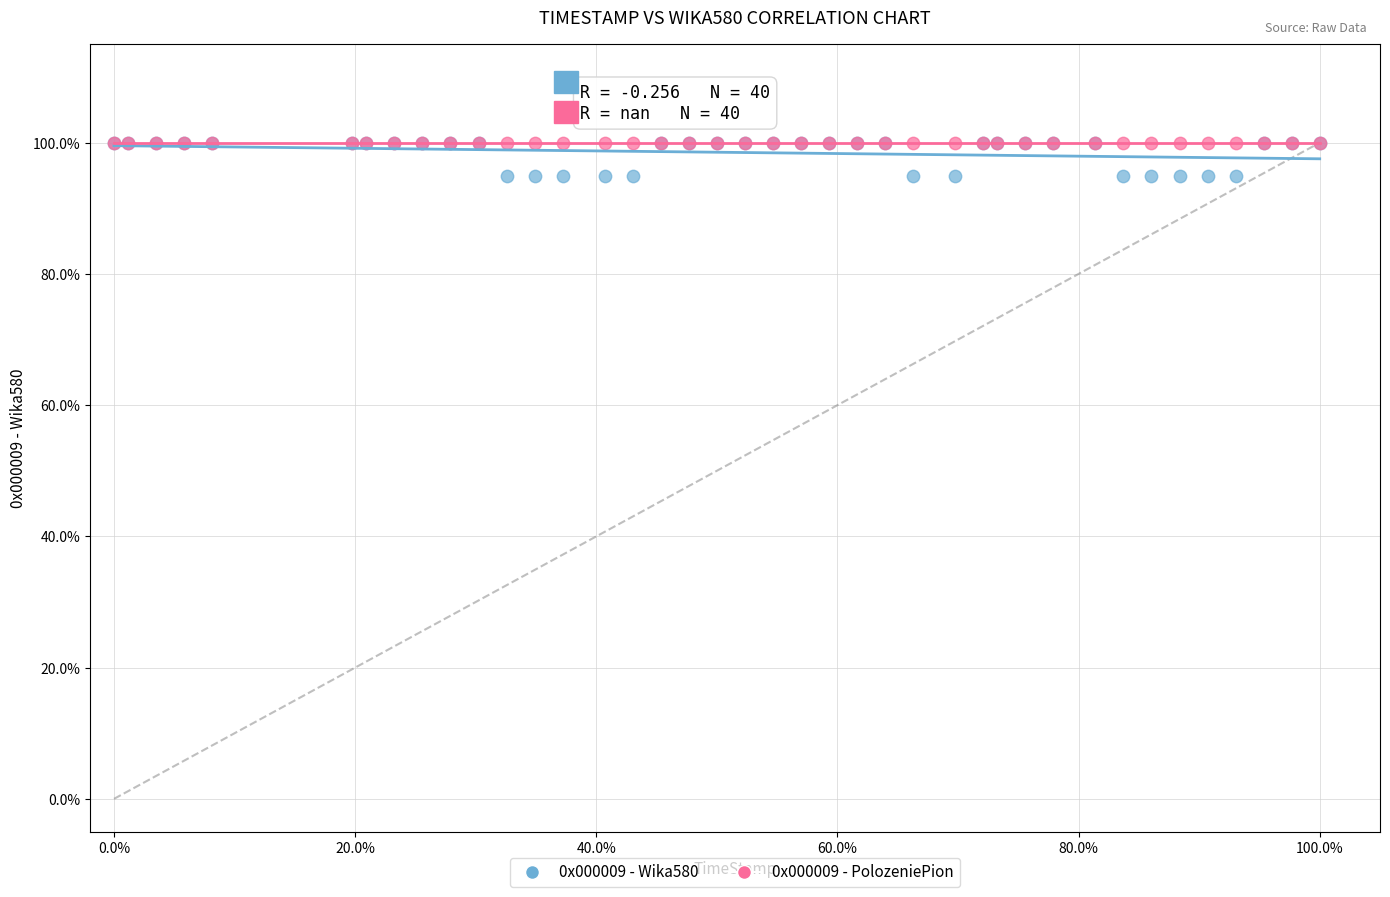

What are all the series names shown in the legend?

0x000009 - Wika580, 0x000009 - PolozeniePion